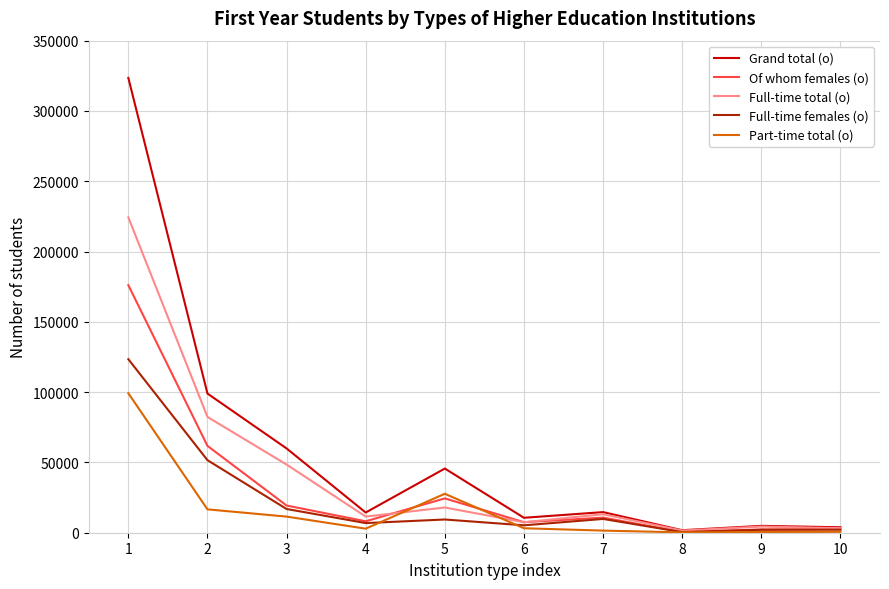

At which label does Full-time total (o) first exceed 13151?

1